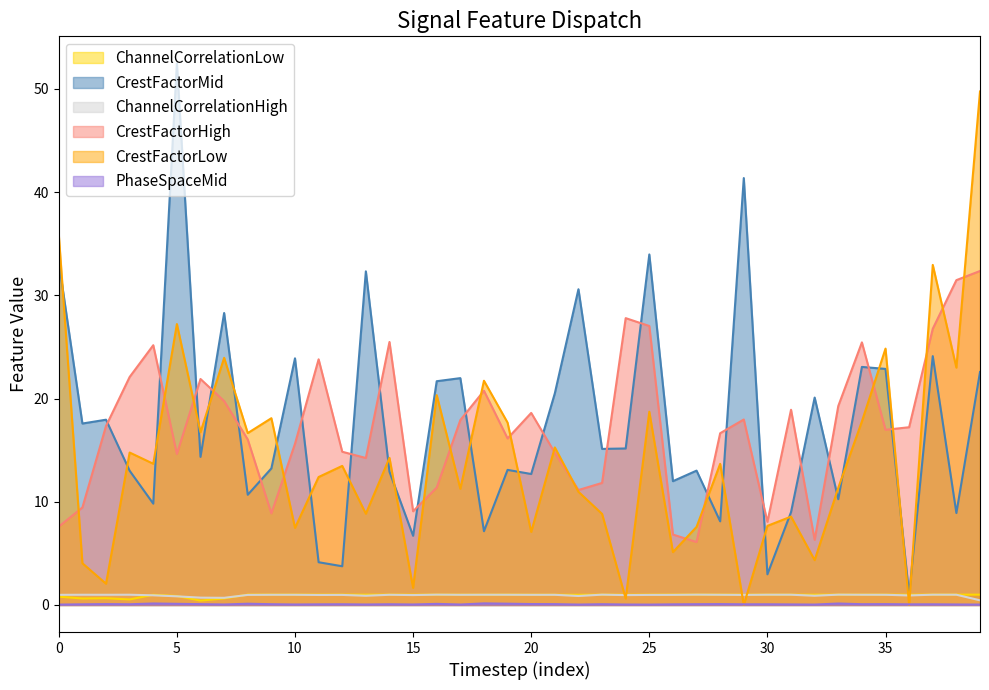

How many interior local peaks does the PhaseSpaceMid series have?

13